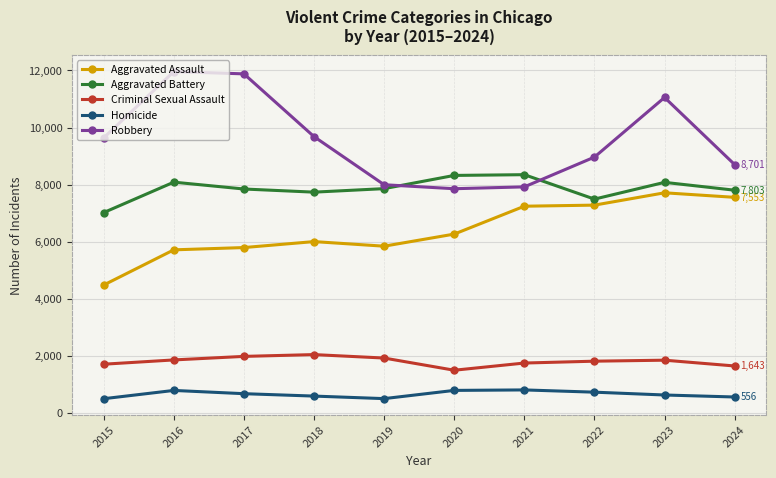

How many intersections are there between Robbery and Aggravated Battery?

2